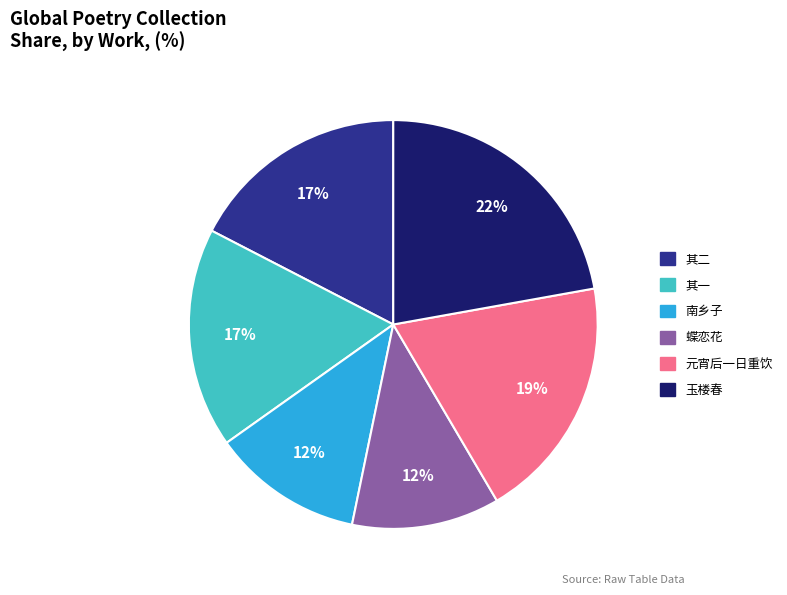

Does any single category account for the majority?

No